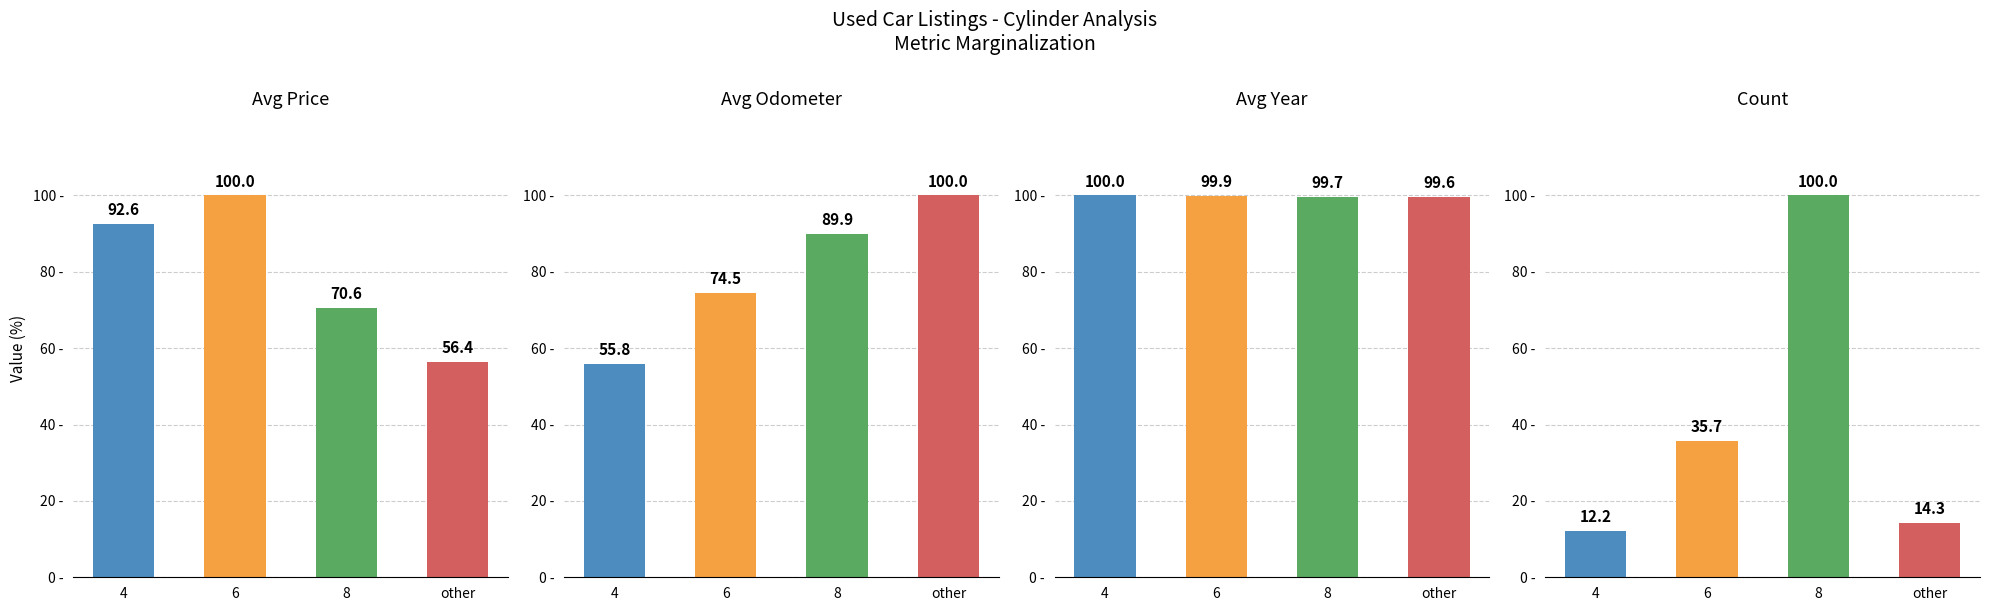

What is the difference between the second highest and second lowest values in the Count series?

21.4